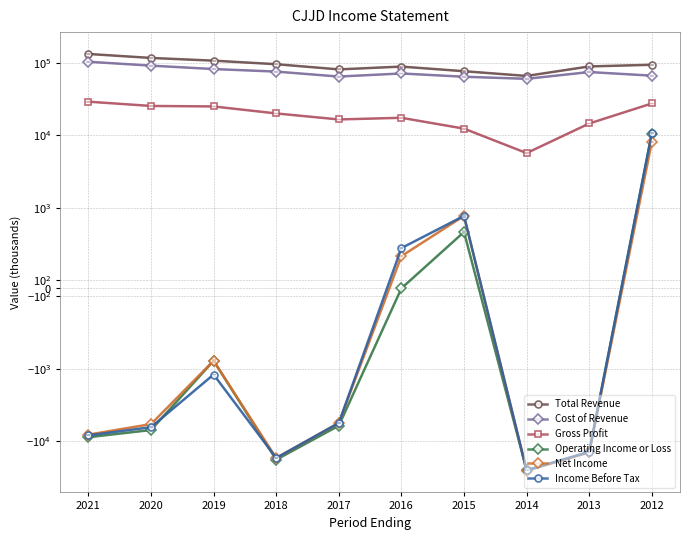

True or false: Cost of Revenue and Operating Income or Loss intersect in this chart.

False